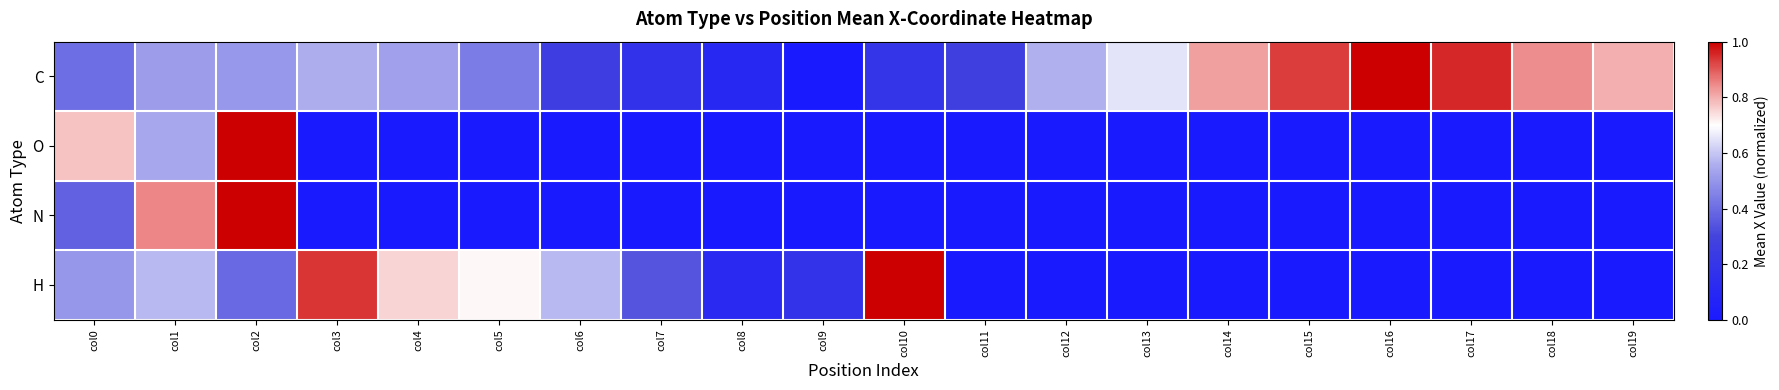

What is the greatest value displayed?

1.0